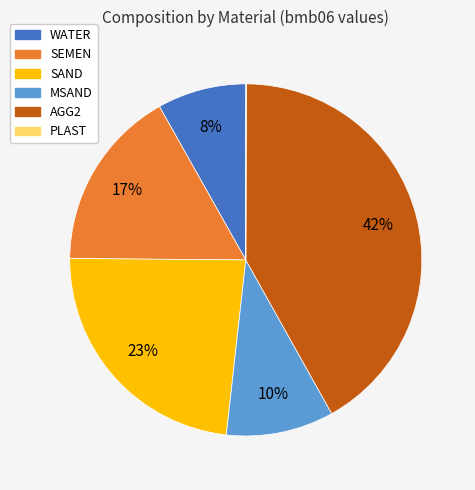

Which category has the biggest portion of the pie?

AGG2